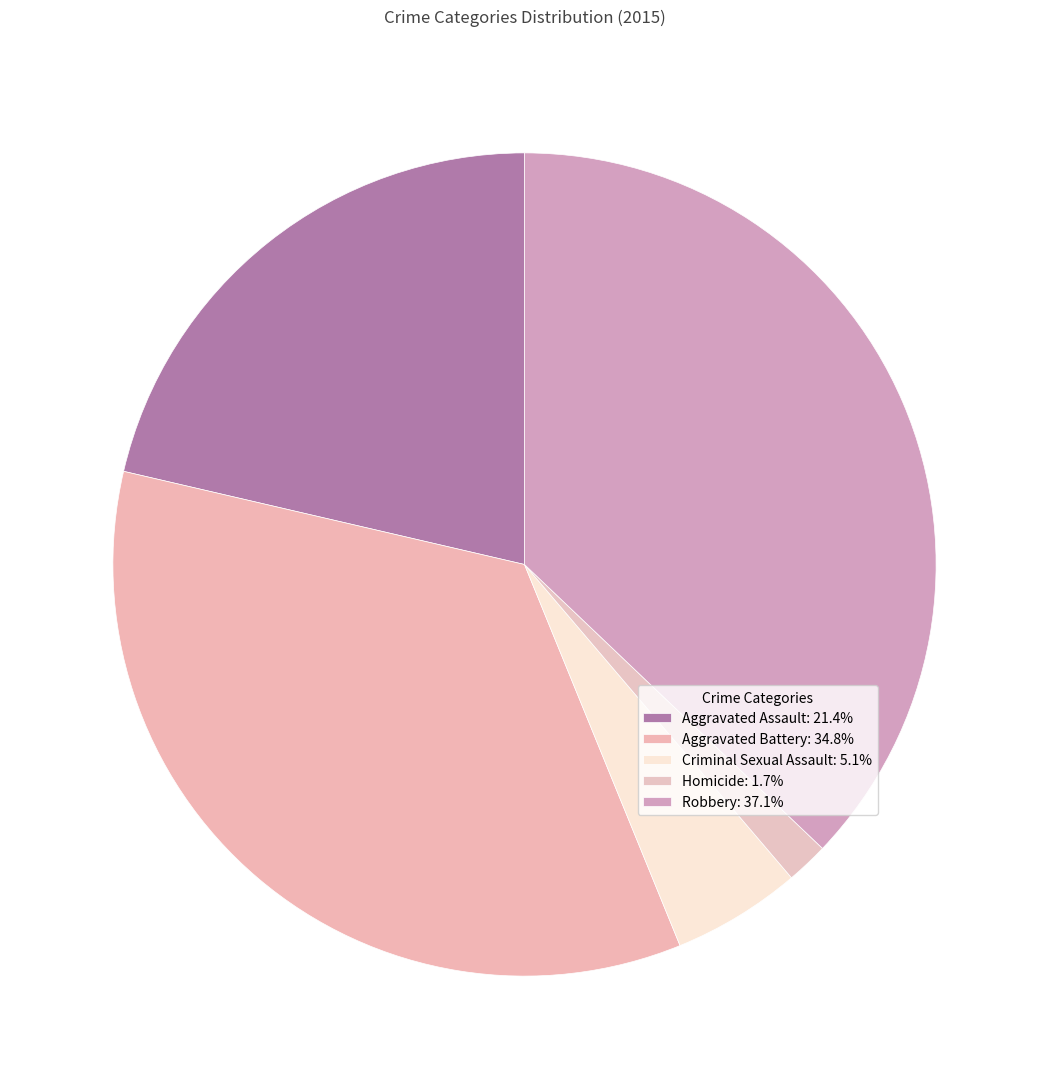

Which slice is the smallest?

Homicide